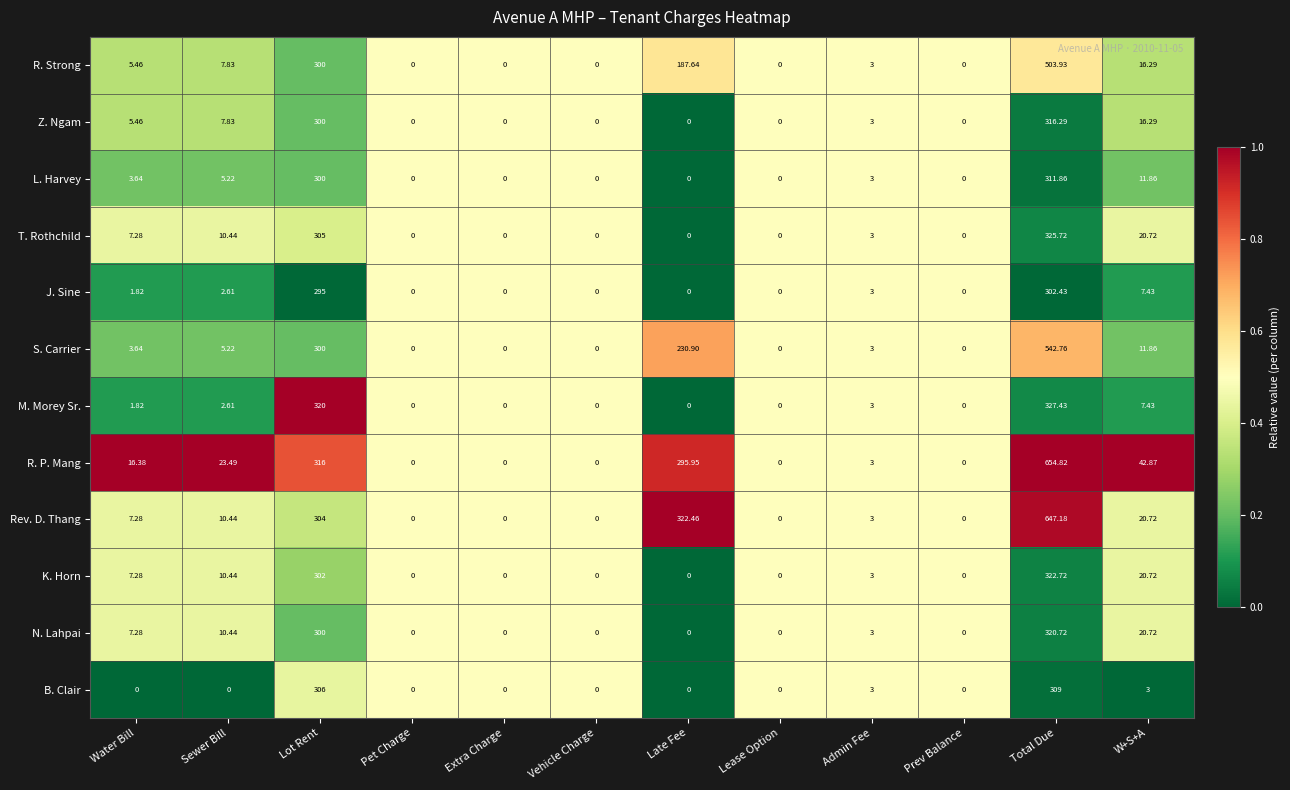

Which series has the largest range (max minus min)?

R. P. Mang